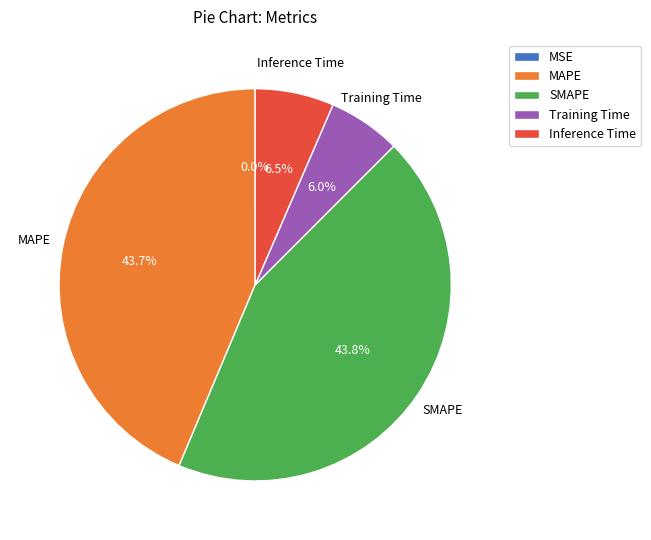

Which has a higher value, SMAPE or Training Time?

SMAPE